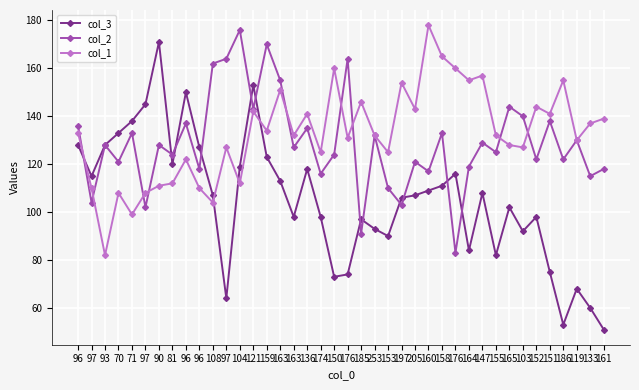

Reading left to right, extract all data points from this chart.

col_3: 96=128	97=115	93=128	70=133	71=138	97=145	90=171	81=120	96=150	96=127	108=107	97=64	104=119	121=153	159=123	163=113	163=98	136=118	174=98	150=73	176=74	185=97	253=93	153=90	197=106	205=107	160=109	158=111	176=116	164=84	147=108	155=82	165=102	103=92	152=98	151=75	186=53	119=68	133=60	161=51
col_2: 96=136	97=104	93=128	70=121	71=133	97=102	90=128	81=124	96=137	96=118	108=162	97=164	104=176	121=143	159=170	163=155	163=127	136=135	174=116	150=124	176=164	185=91	253=132	153=110	197=103	205=121	160=117	158=133	176=83	164=119	147=129	155=125	165=144	103=140	152=122	151=138	186=122	119=130	133=115	161=118
col_1: 96=133	97=110	93=82	70=108	71=99	97=108	90=111	81=112	96=122	96=110	108=104	97=127	104=112	121=142	159=134	163=151	163=132	136=141	174=125	150=160	176=131	185=146	253=132	153=125	197=154	205=143	160=178	158=165	176=160	164=155	147=157	155=132	165=128	103=127	152=144	151=141	186=155	119=130	133=137	161=139